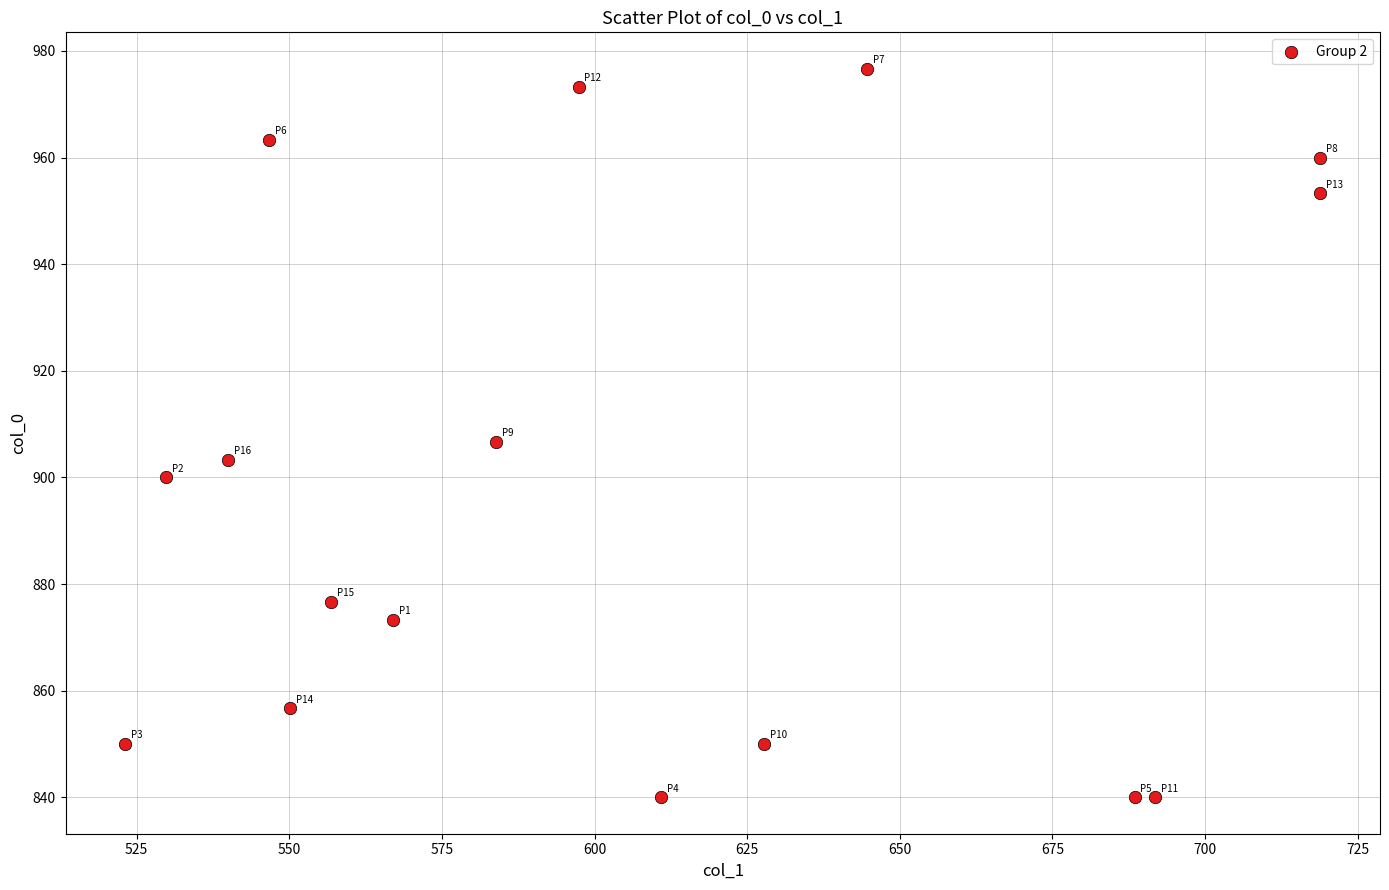

What is the range of X values (max minus min)?

195.8